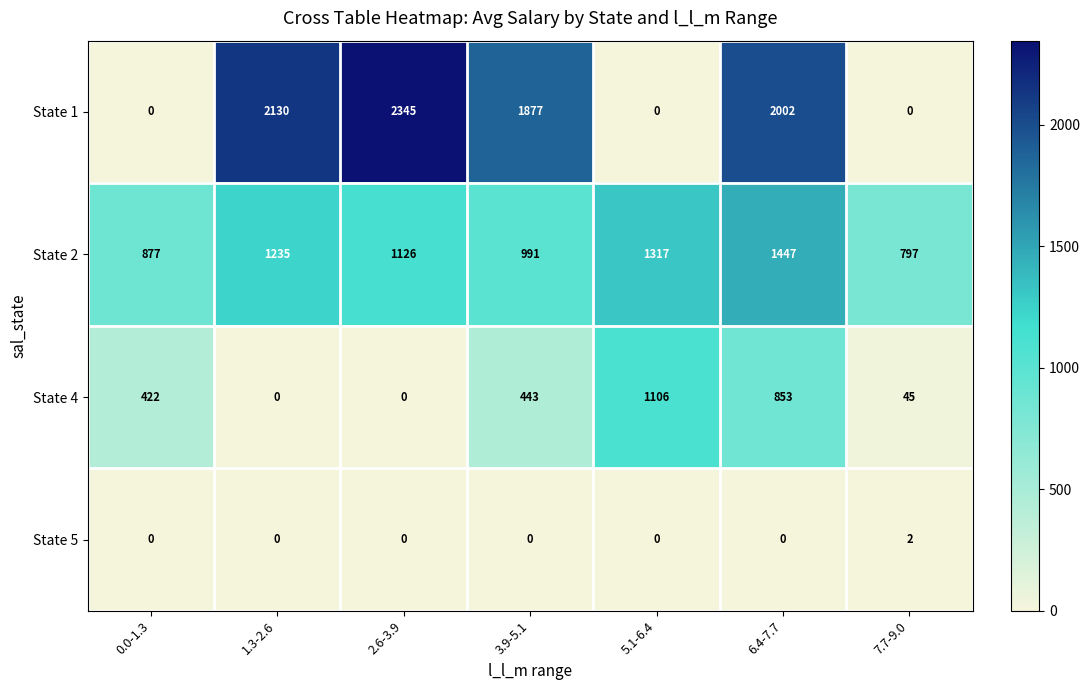

At how many categories does at least one series exceed 1867?

4